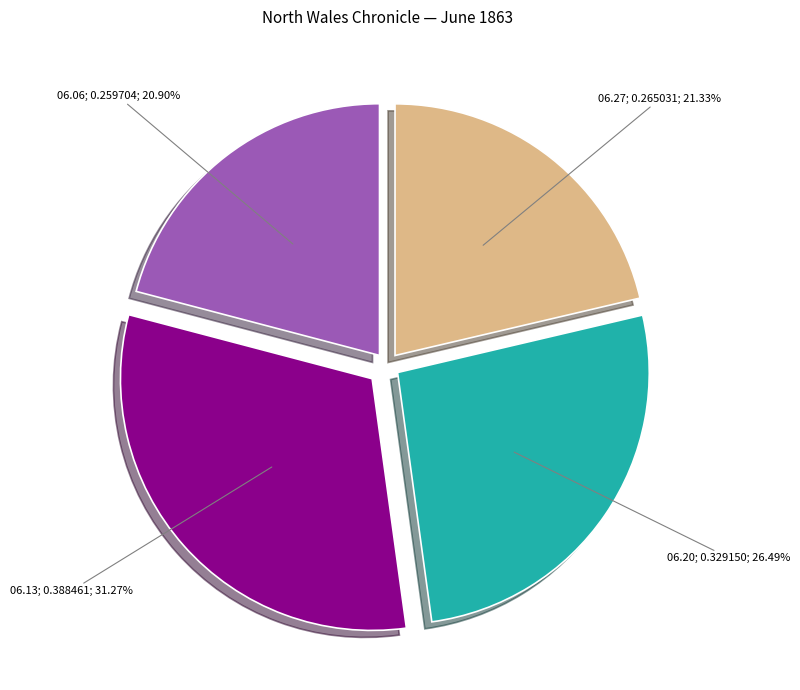

Does any single category account for the majority?

No